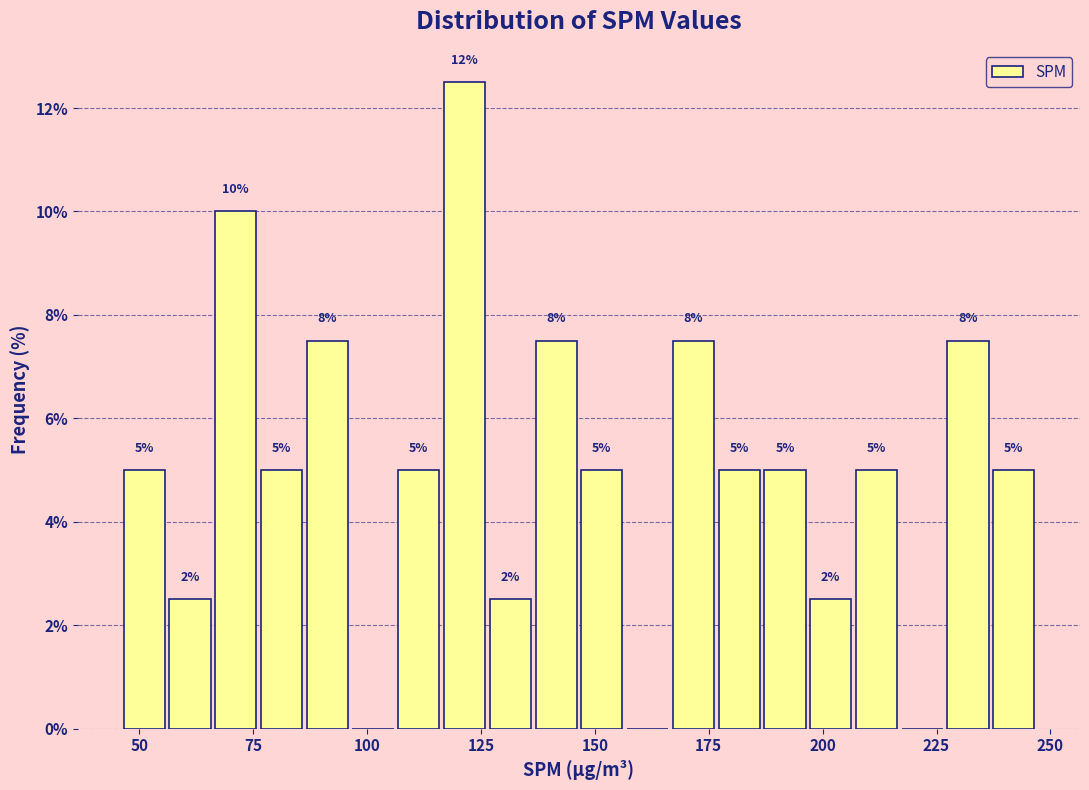

Read against the x-axis, roughly where is the centre of the tallest bar?

120